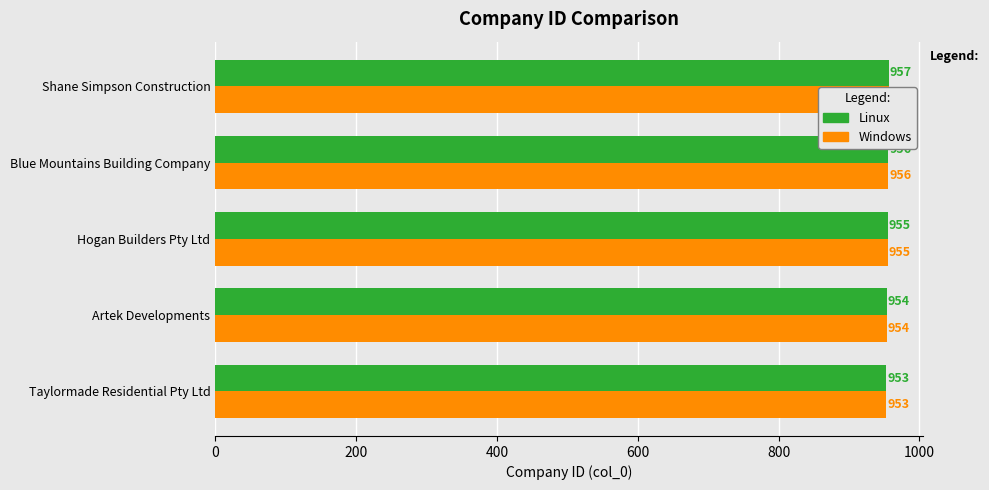

The Linux series shows 956 at Blue Mountains Building Company. True or false?

True